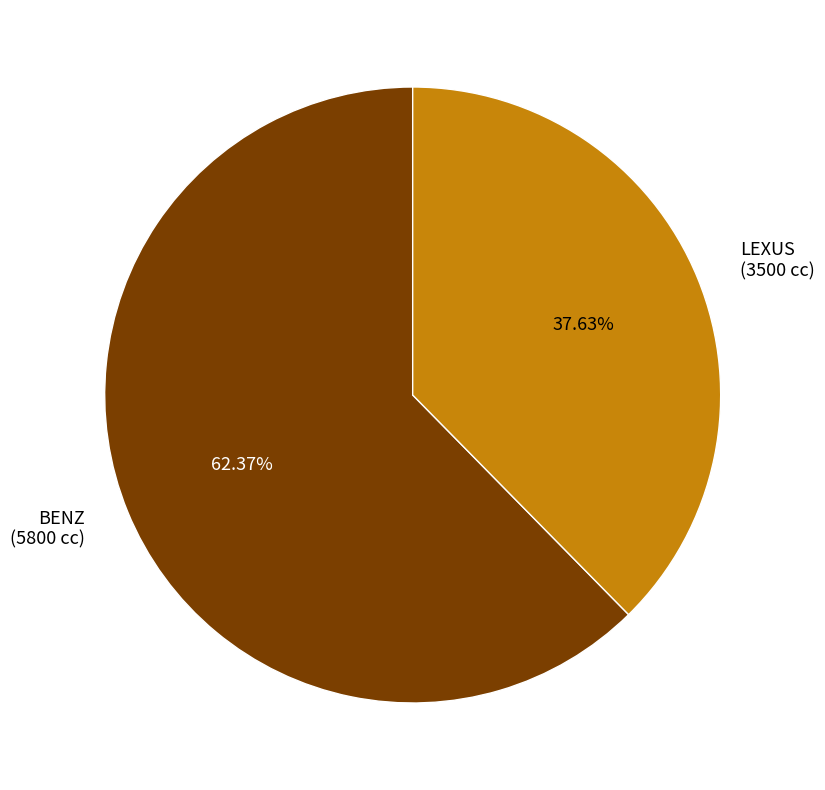

Combined, do BENZ and LEXUS account for over 50%?

Yes